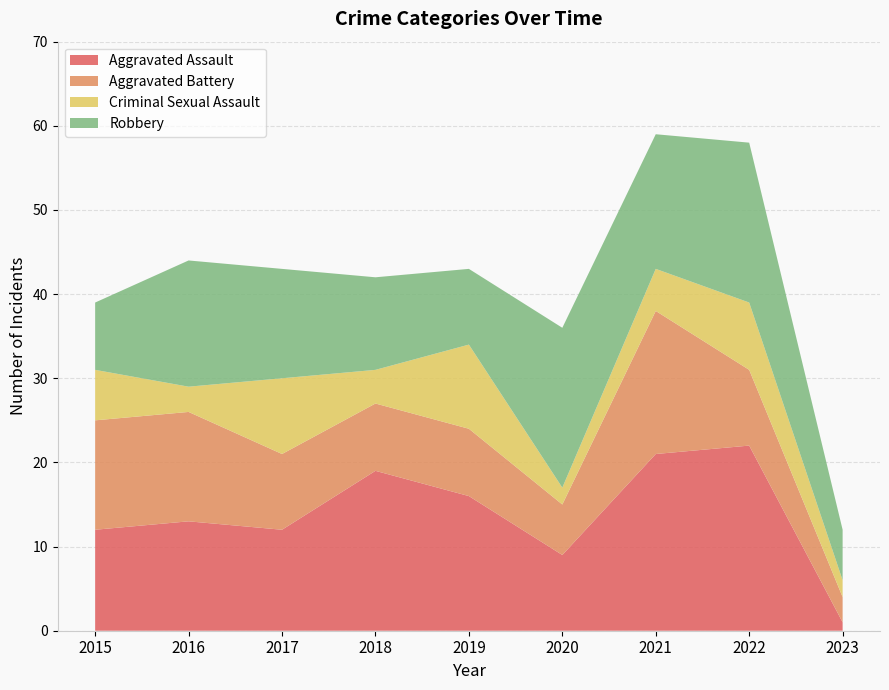

Reading left to right, what are all the values shown in this chart?

Aggravated Assault: 2015=12	2016=13	2017=12	2018=19	2019=16	2020=9	2021=21	2022=22	2023=1
Aggravated Battery: 2015=13	2016=13	2017=9	2018=8	2019=8	2020=6	2021=17	2022=9	2023=3
Criminal Sexual Assault: 2015=6	2016=3	2017=9	2018=4	2019=10	2020=2	2021=5	2022=8	2023=2
Robbery: 2015=8	2016=15	2017=13	2018=11	2019=9	2020=19	2021=16	2022=19	2023=6